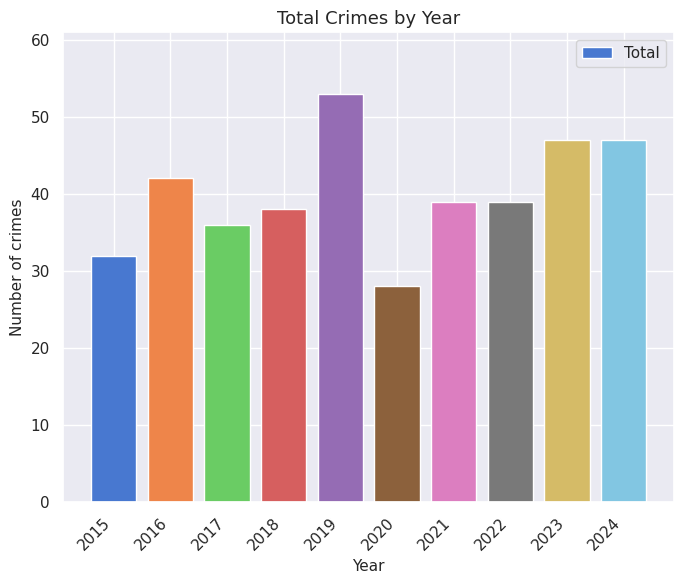

What is the greatest value displayed?

53